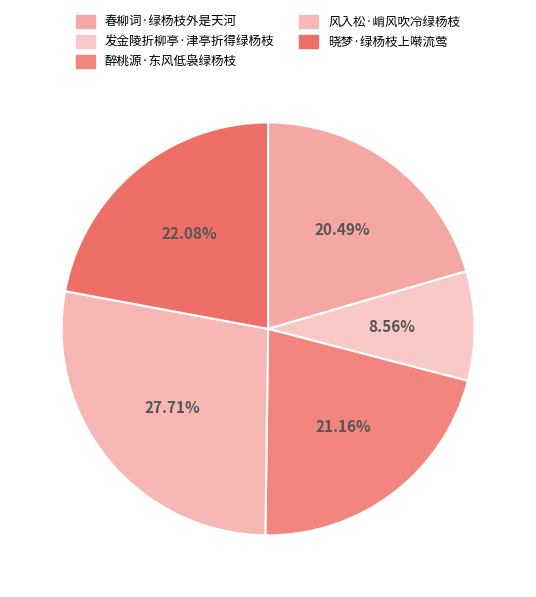

Which has a higher value, 晓梦·绿杨枝上啭流莺 or 春柳词·绿杨枝外是天河?

晓梦·绿杨枝上啭流莺